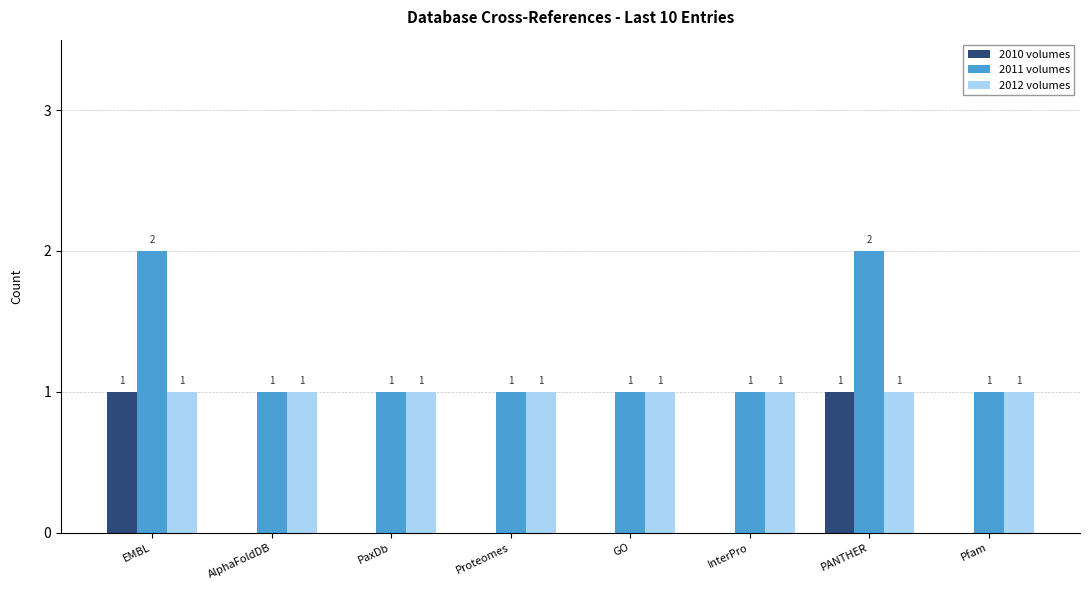

The 2011 volumes series shows 1 at PaxDb. True or false?

True